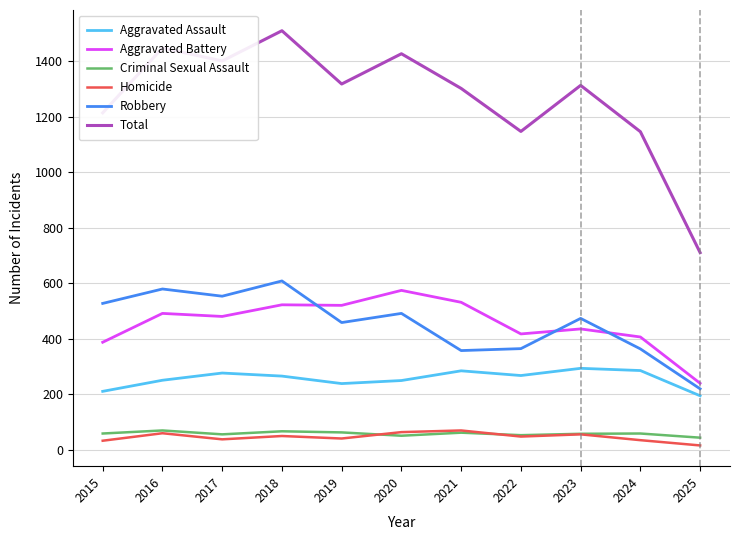

At which label does Homicide first exceed 47?

2016